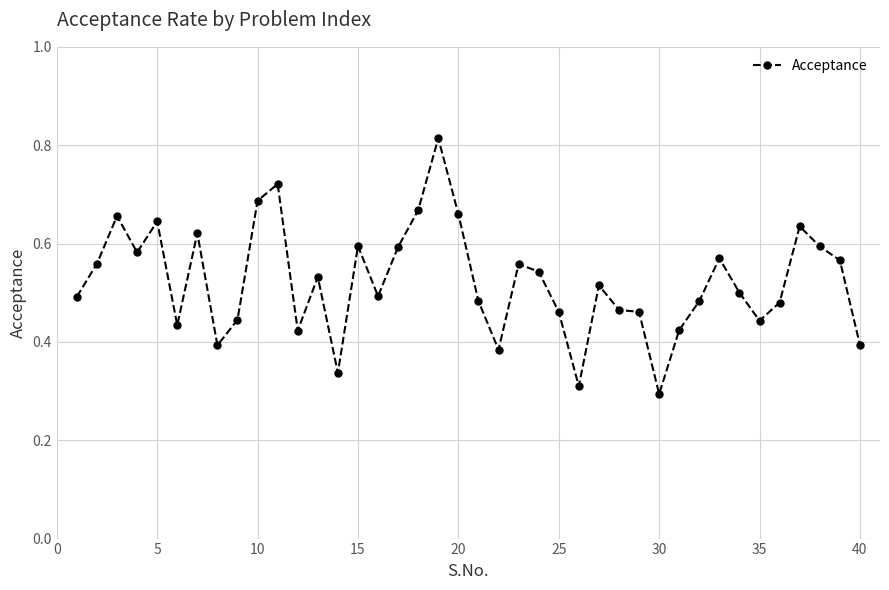

True or false: the data has more than 2 interior local peaks.

True